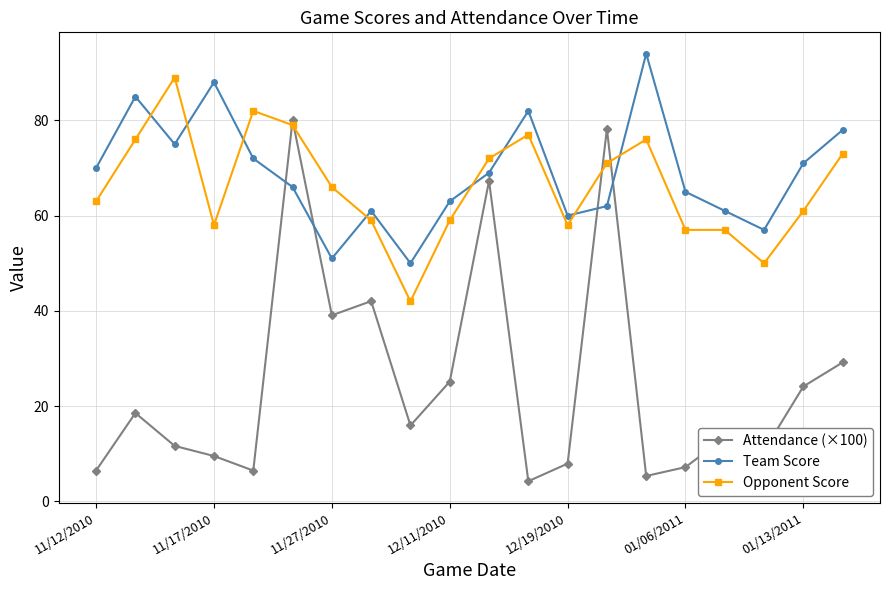

Which series has the widest spread of values?

Attendance (×100)